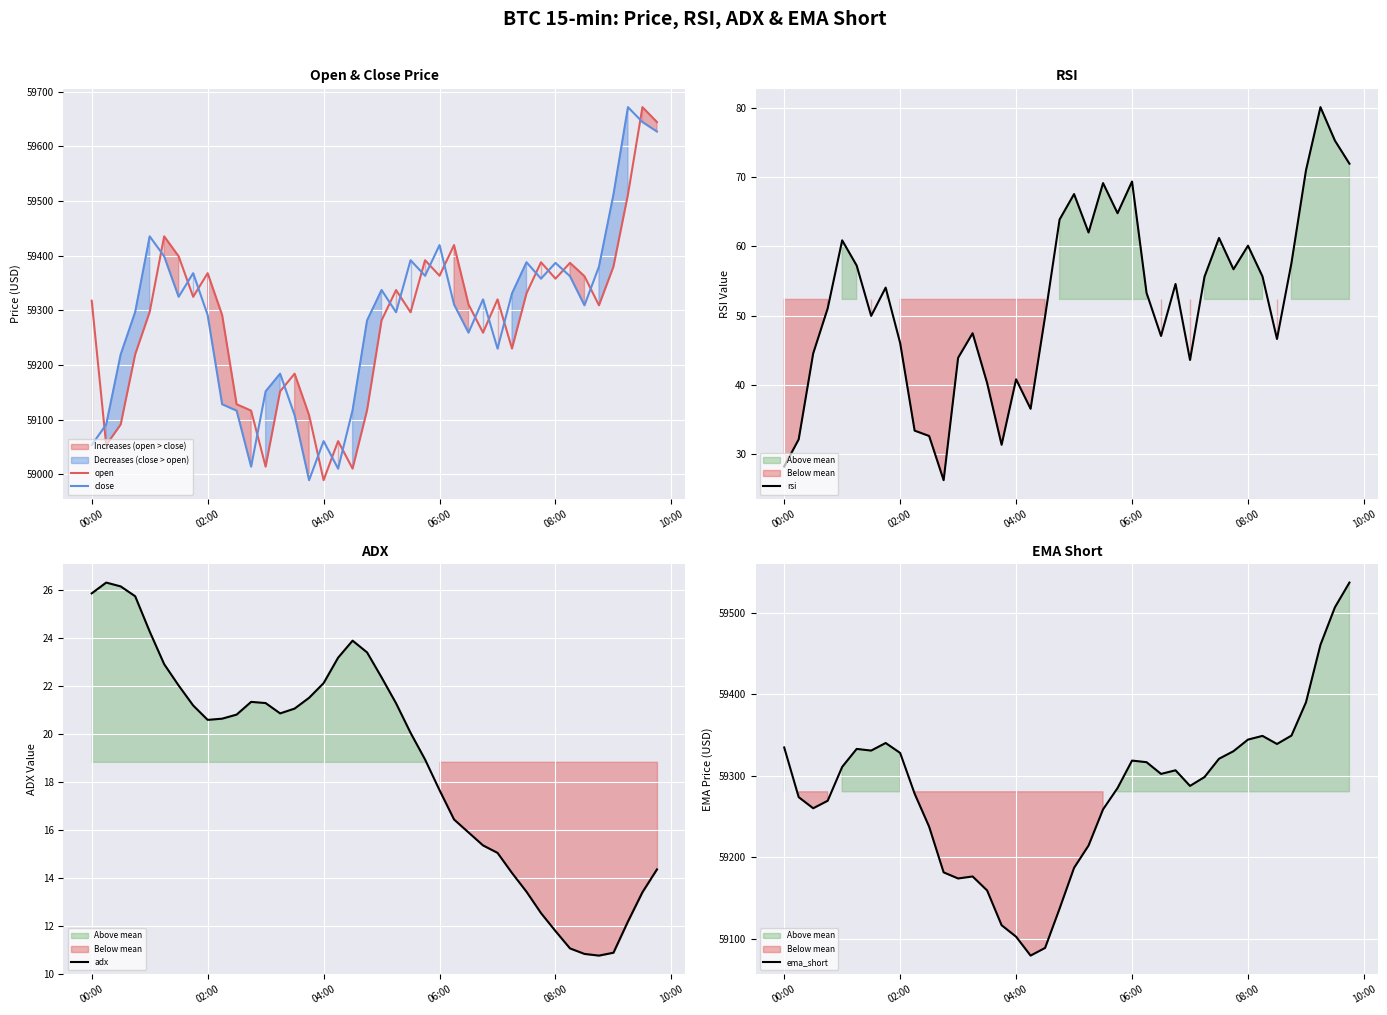

What is the maximum value for rsi?

80.1